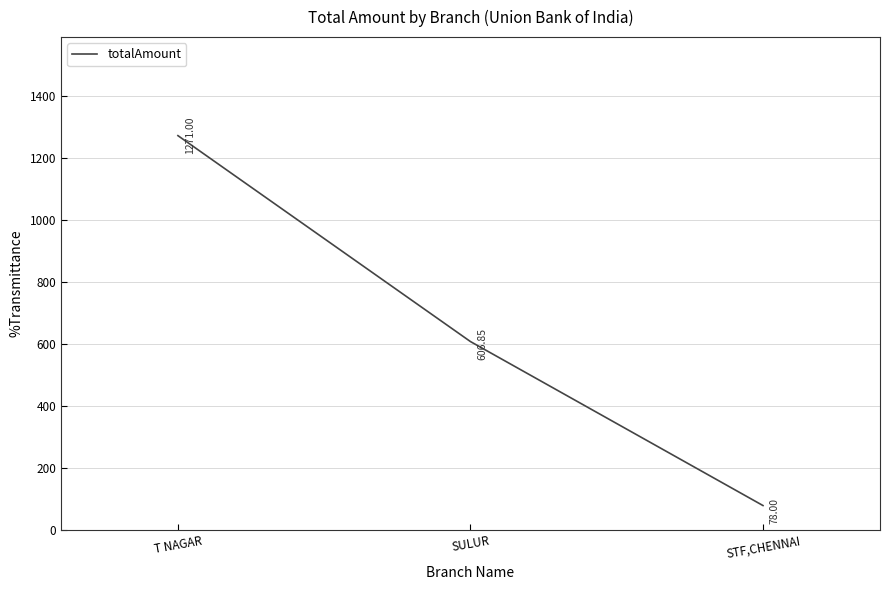

What is the sum of all values?

1955.8